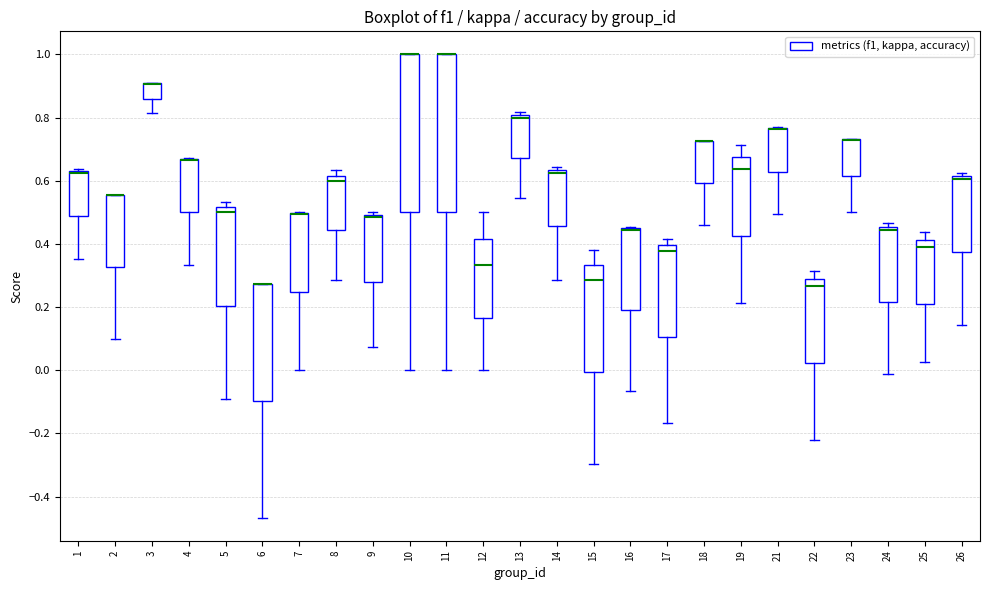

Reading left to right, read every box against the y-axis: the position of its median line, the range the box covers, and the ends of its whiskers. The values are not printed on the chart, so give them approximately, as read against the axis.

1: median 0.62 (drawn on the box's upper edge), box 0.48 to 0.64, whiskers 0.36 to 0.64 (just above the box's upper edge)
2: median 0.56 (drawn on the box's upper edge), box 0.32 to 0.56, whiskers 0.10 to 0.56
3: median 0.90 (drawn on the box's upper edge), box 0.86 to 0.90, whiskers 0.82 to 0.90
4: median 0.66 (drawn on the box's upper edge), box 0.50 to 0.66, whiskers 0.34 to 0.68
5: median 0.50, box 0.20 to 0.52, whiskers -0.10 to 0.54
6: median 0.28 (drawn on the box's upper edge), box -0.10 to 0.28, whiskers -0.46 to 0.28
7: median 0.50 (drawn on the box's upper edge), box 0.24 to 0.50, whiskers 0.00 to 0.50
8: median 0.60, box 0.44 to 0.62, whiskers 0.28 to 0.64
9: median 0.48, box 0.28 to 0.50, whiskers 0.08 to 0.50 (just above the box's upper edge)
10: median 1.00 (drawn on the box's upper edge), box 0.50 to 1.00, whiskers 0.00 to 1.00
11: median 1.00 (drawn on the box's upper edge), box 0.50 to 1.00, whiskers 0.00 to 1.00
12: median 0.34, box 0.16 to 0.42, whiskers 0.00 to 0.50
13: median 0.80 (just below the box's upper edge), box 0.68 to 0.80, whiskers 0.54 to 0.82
14: median 0.62, box 0.46 to 0.64, whiskers 0.28 to 0.64 (just above the box's upper edge)
15: median 0.28, box 0.00 to 0.34, whiskers -0.30 to 0.38
16: median 0.44 (drawn on the box's upper edge), box 0.20 to 0.46, whiskers -0.06 to 0.46
17: median 0.38, box 0.10 to 0.40, whiskers -0.16 to 0.42
18: median 0.72 (drawn on the box's upper edge), box 0.60 to 0.72, whiskers 0.46 to 0.72
19: median 0.64, box 0.42 to 0.68, whiskers 0.22 to 0.72
21: median 0.76 (drawn on the box's upper edge), box 0.62 to 0.76, whiskers 0.50 to 0.76
22: median 0.26, box 0.02 to 0.28, whiskers -0.22 to 0.32
23: median 0.72 (drawn on the box's upper edge), box 0.62 to 0.74, whiskers 0.50 to 0.74
24: median 0.44, box 0.22 to 0.46, whiskers -0.02 to 0.46 (just above the box's upper edge)
25: median 0.38, box 0.20 to 0.42, whiskers 0.02 to 0.44
26: median 0.60, box 0.38 to 0.62, whiskers 0.14 to 0.62 (just above the box's upper edge)